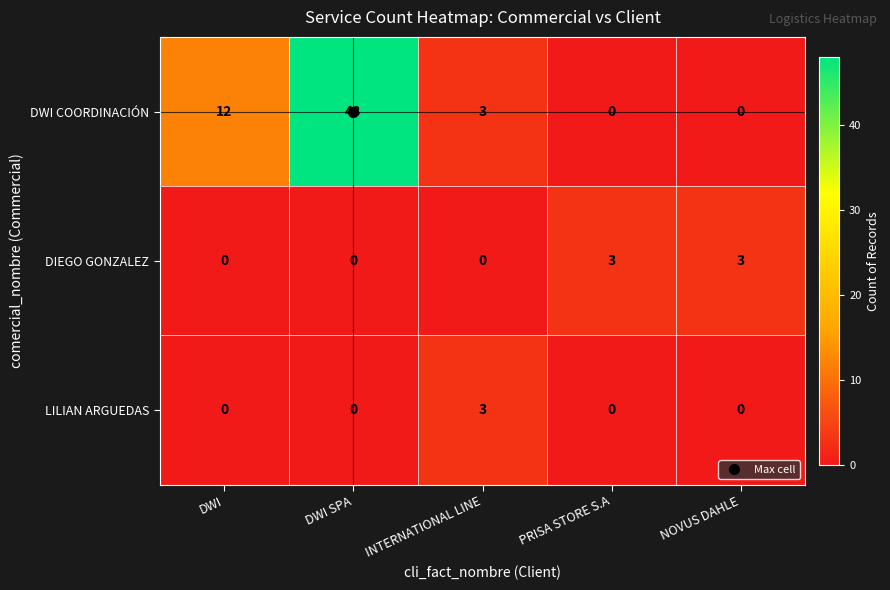

What is the difference between the maximum and minimum values in the LILIAN ARGUEDAS series?

3